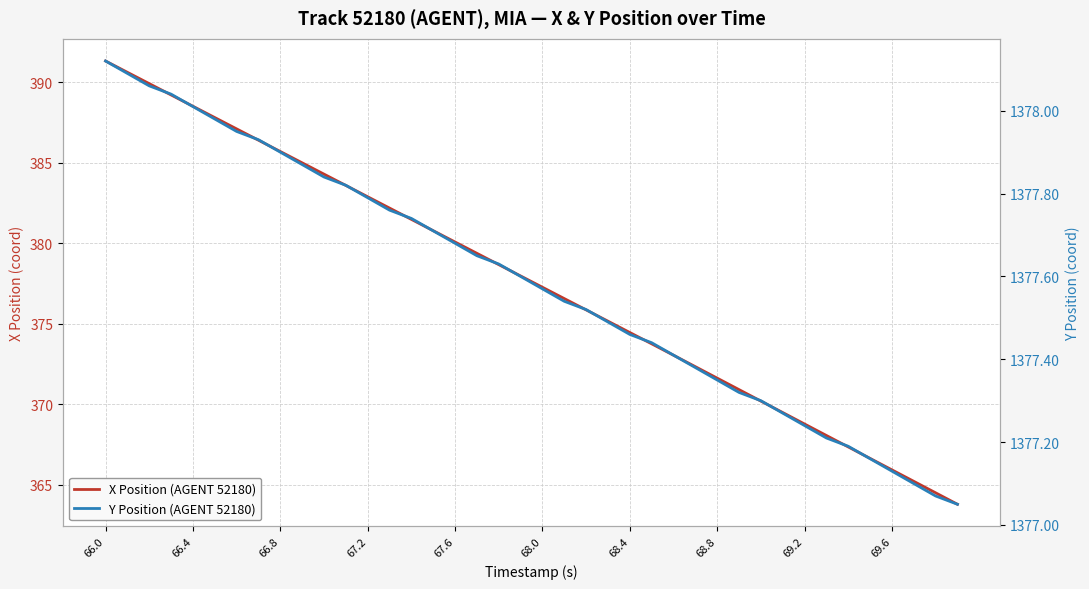

Where does the X Position (AGENT 52180) series first go above 377?

66.0